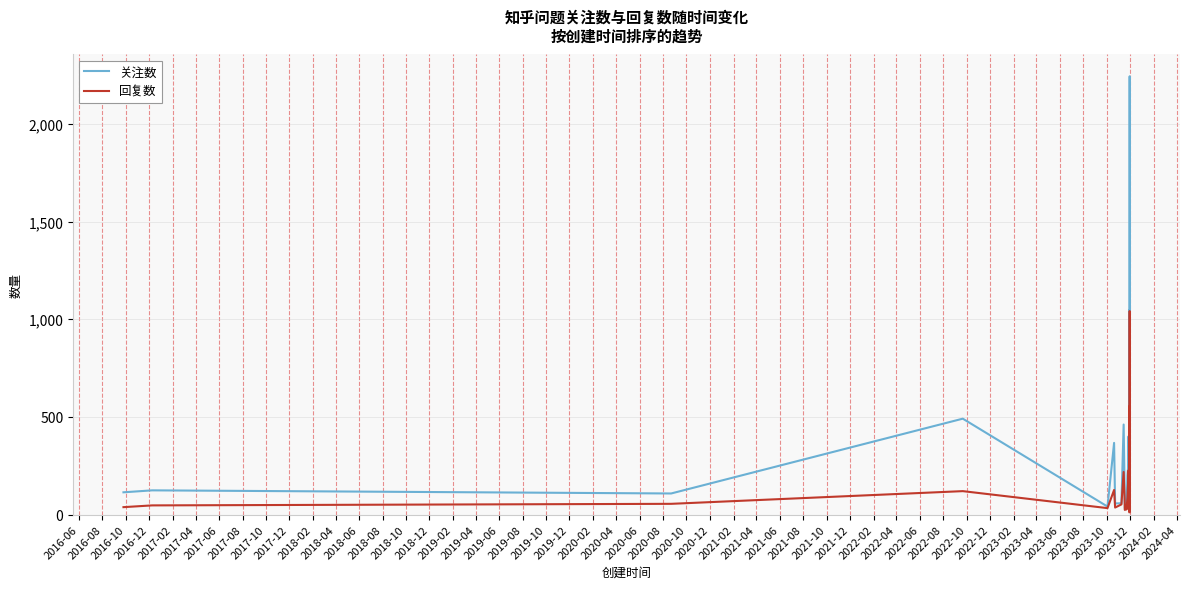

The value of 回复数 at 2018-08 is 15. True or false?

False